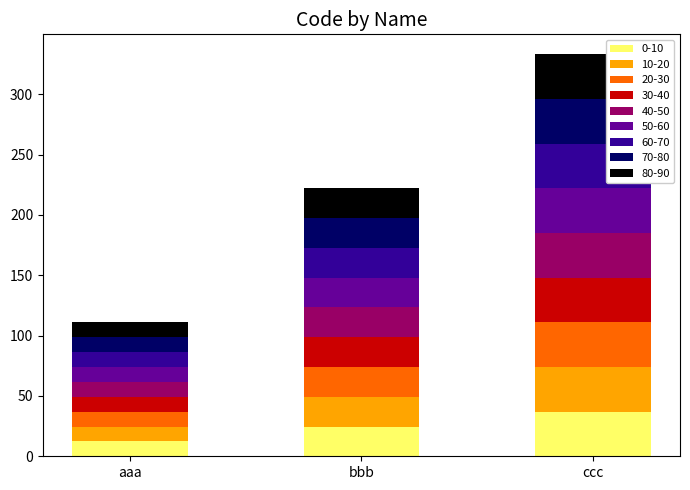

What is the highest value of the 0-10 series?

37.0